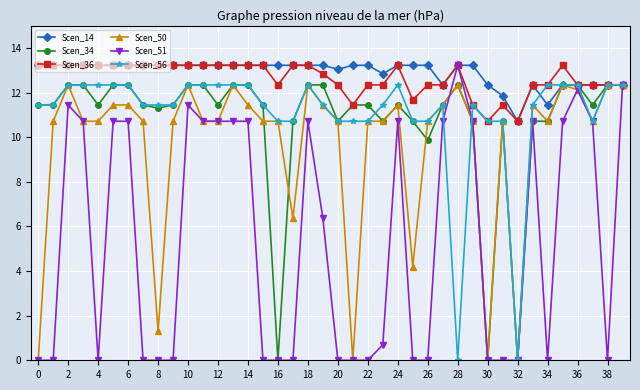

How many lines are shown in the chart?

6